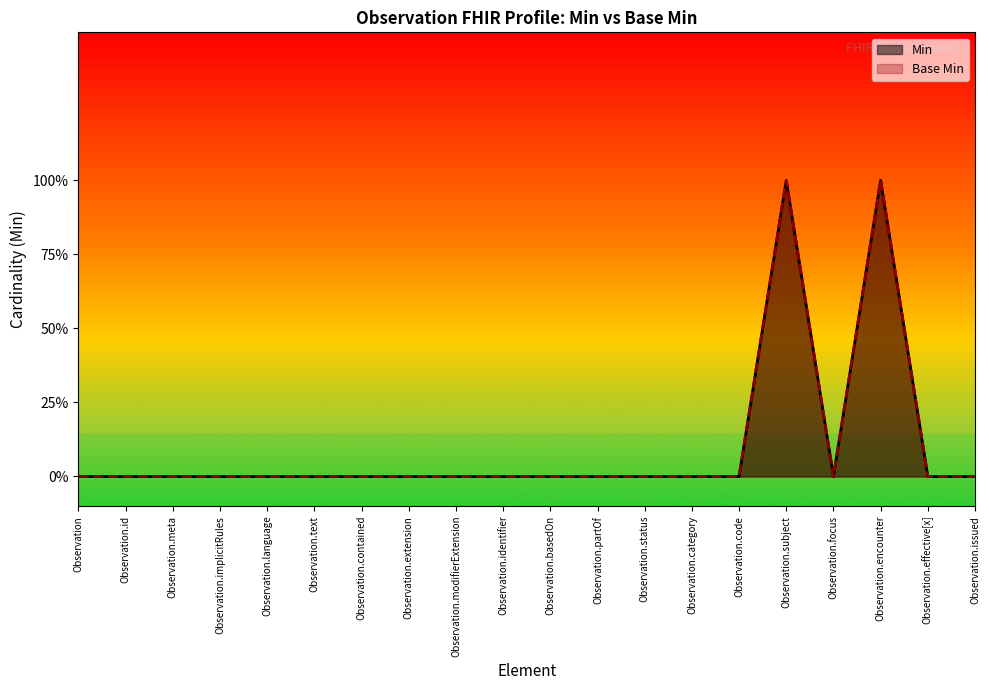

At which category does Base Min reach its first local peak?

Observation.subject